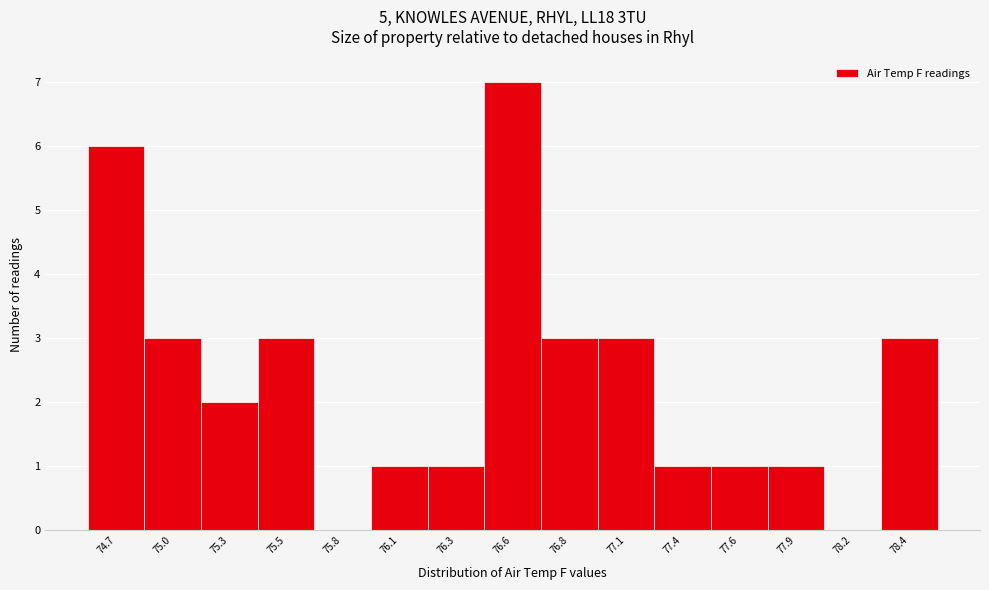

Reading left to right, extract all data points from this chart.

74.7=6	75.0=3	75.3=2	75.5=3	75.8=0	76.1=1	76.3=1	76.6=7	76.8=3	77.1=3	77.4=1	77.6=1	77.9=1	78.2=0	78.4=3